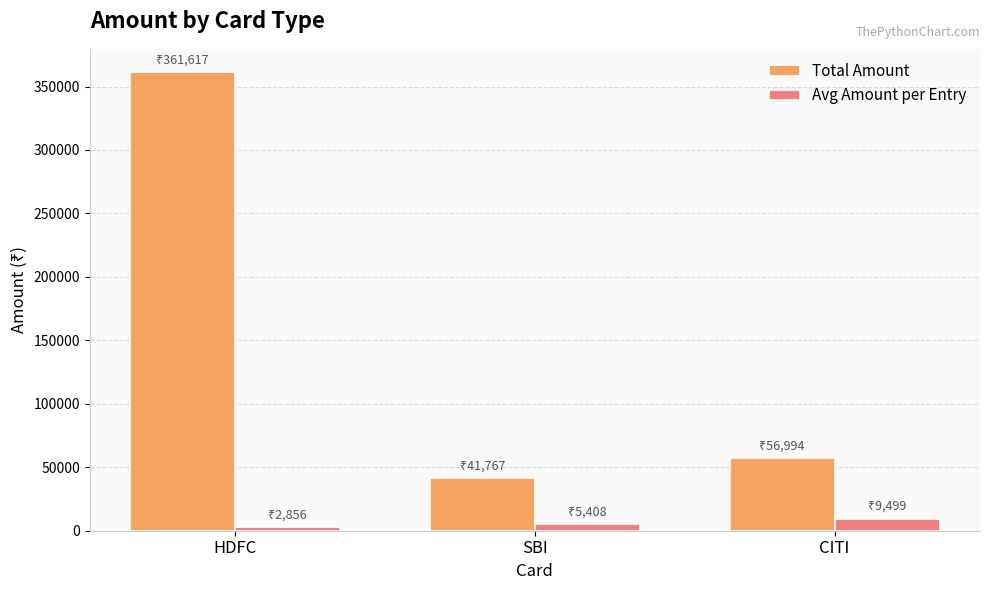

At how many categories does at least one series exceed 3646?

3